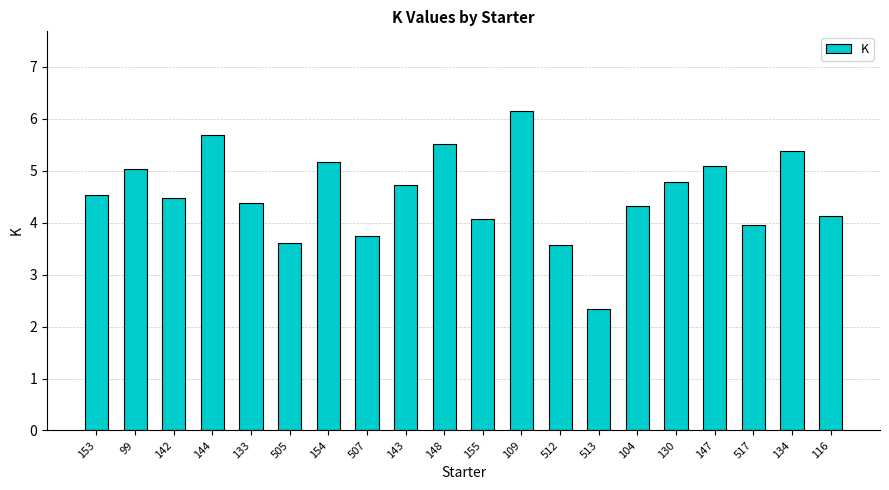

What is the minimum value shown in the chart?

2.3